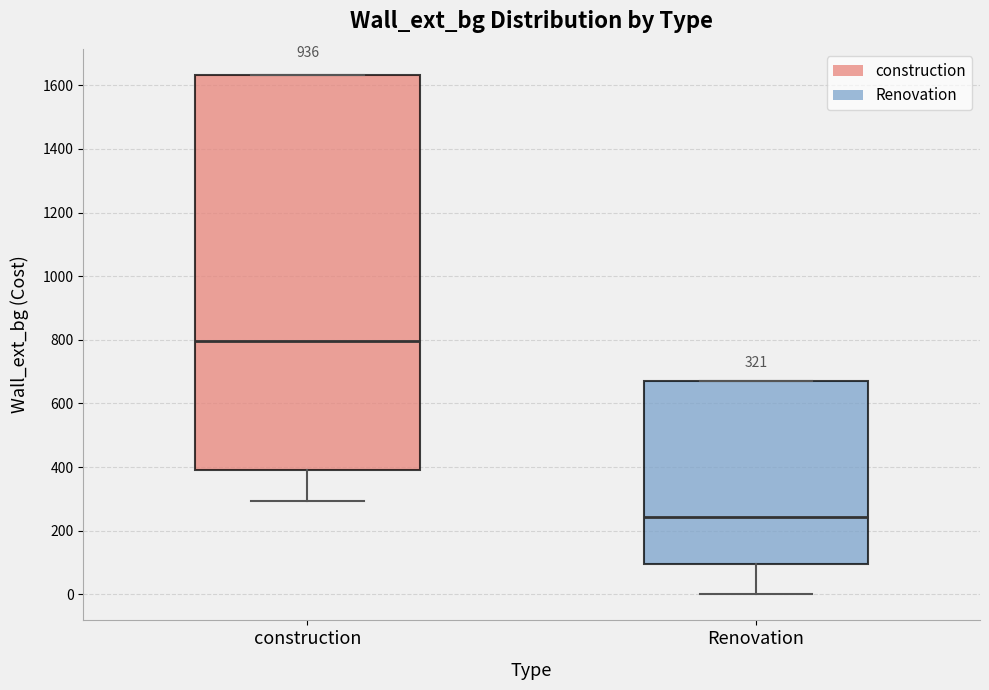

Which box has the lowest median line?

Renovation